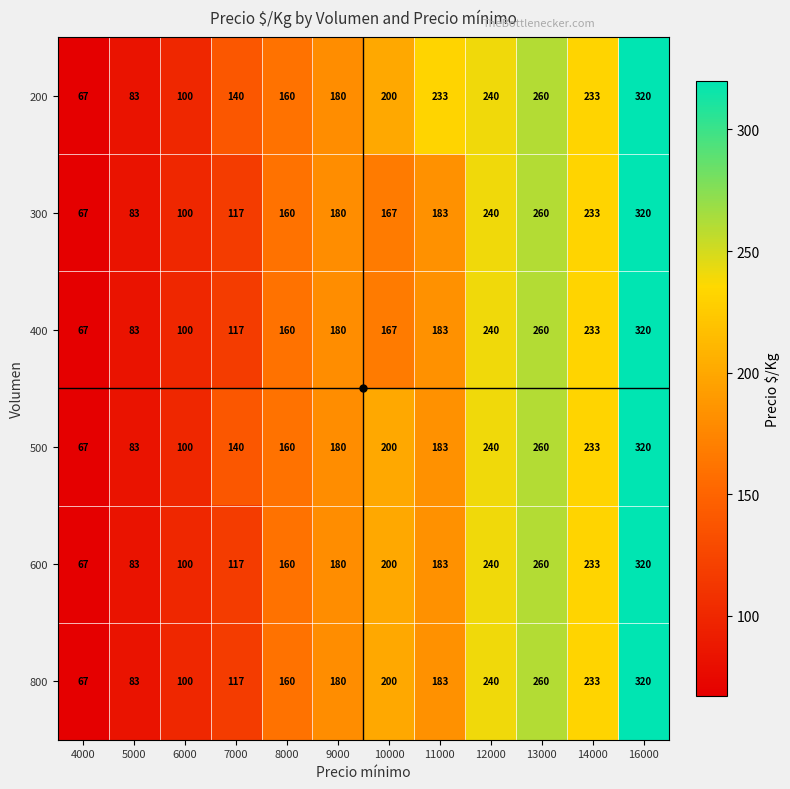

Read the 600 value at 6000.

100